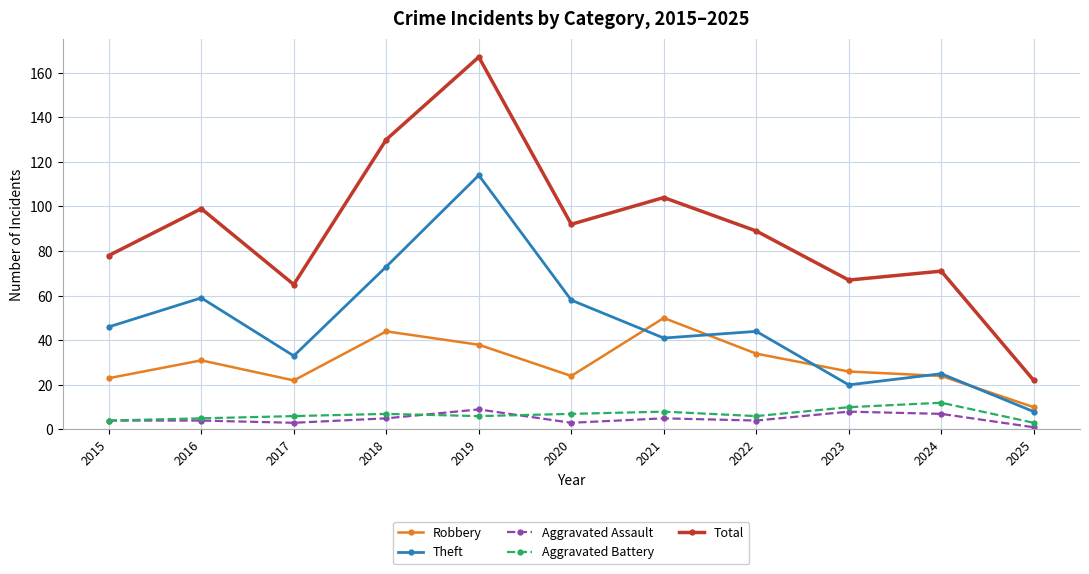

True or false: Total and Aggravated Battery cross at least once.

False